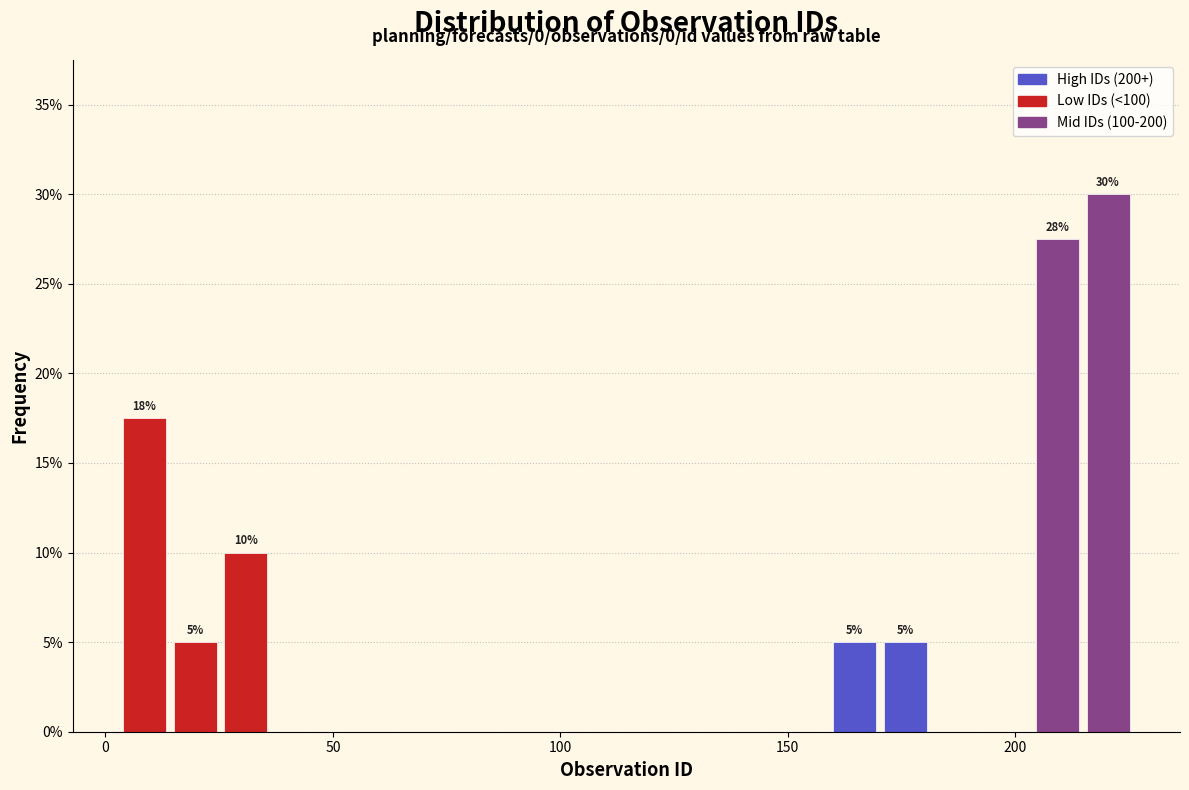

Read against the x-axis, roughly where is the centre of the tallest bar?

220